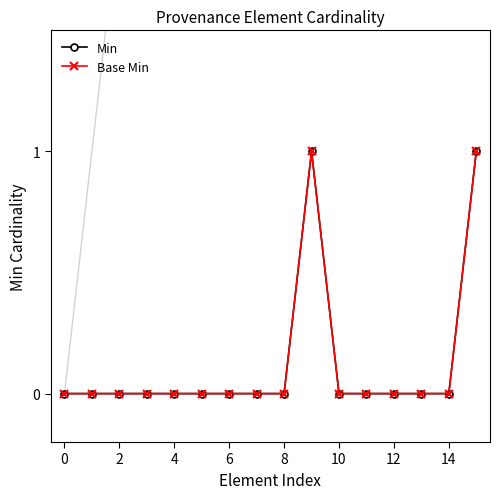

Is this an area chart (filled region under the line)?

No